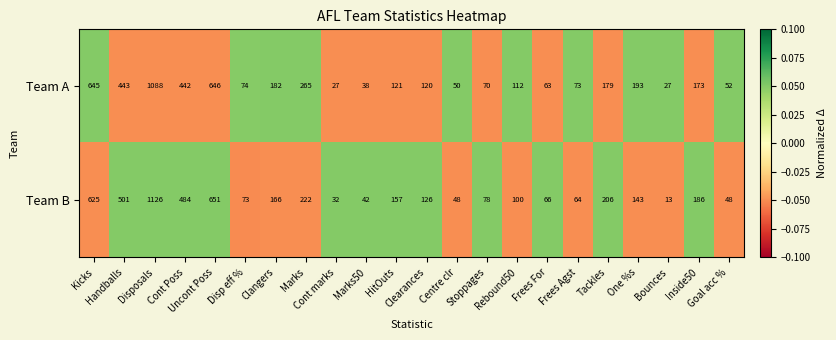

Which series has the widest spread of values?

Team B